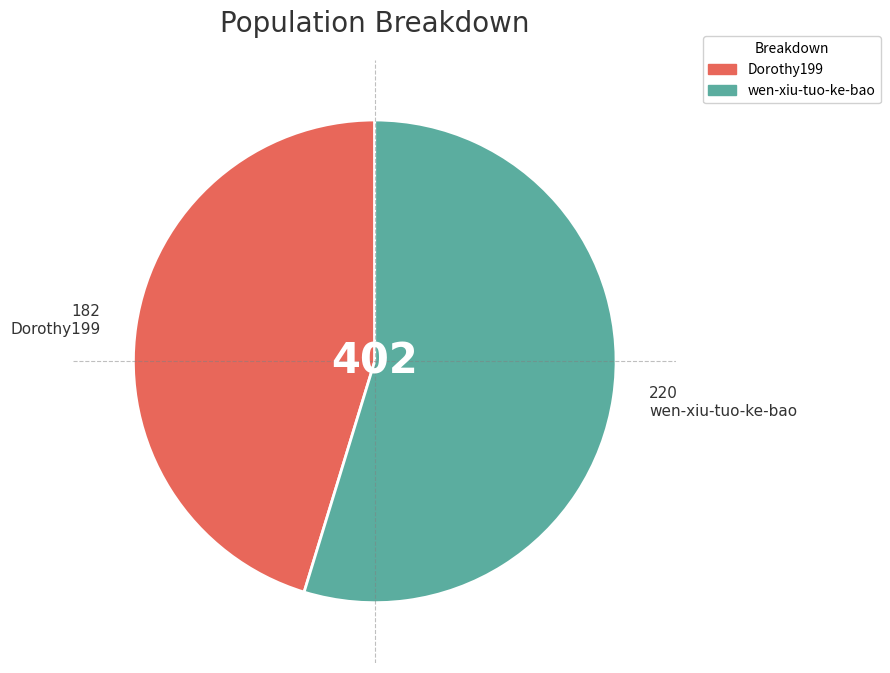

Is there a majority slice in this chart?

Yes